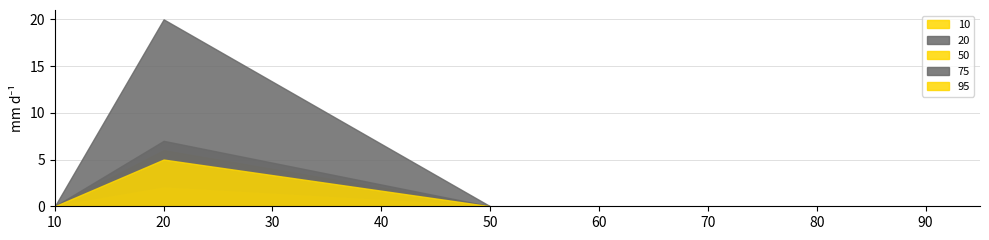

Reading left to right, list all the values displayed in this chart.

10: 10=0	20=6	50=0	75=0	95=0
20: 10=0	20=20	50=0	75=0	95=0
50: 10=0	20=2	50=0	75=0	95=0
75: 10=0	20=7	50=0	75=0	95=0
95: 10=0	20=5	50=0	75=0	95=0